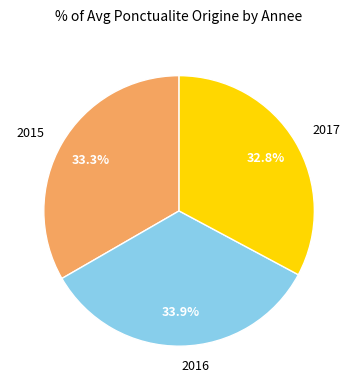

Rank the categories by value from highest to lowest.

2016, 2015, 2017